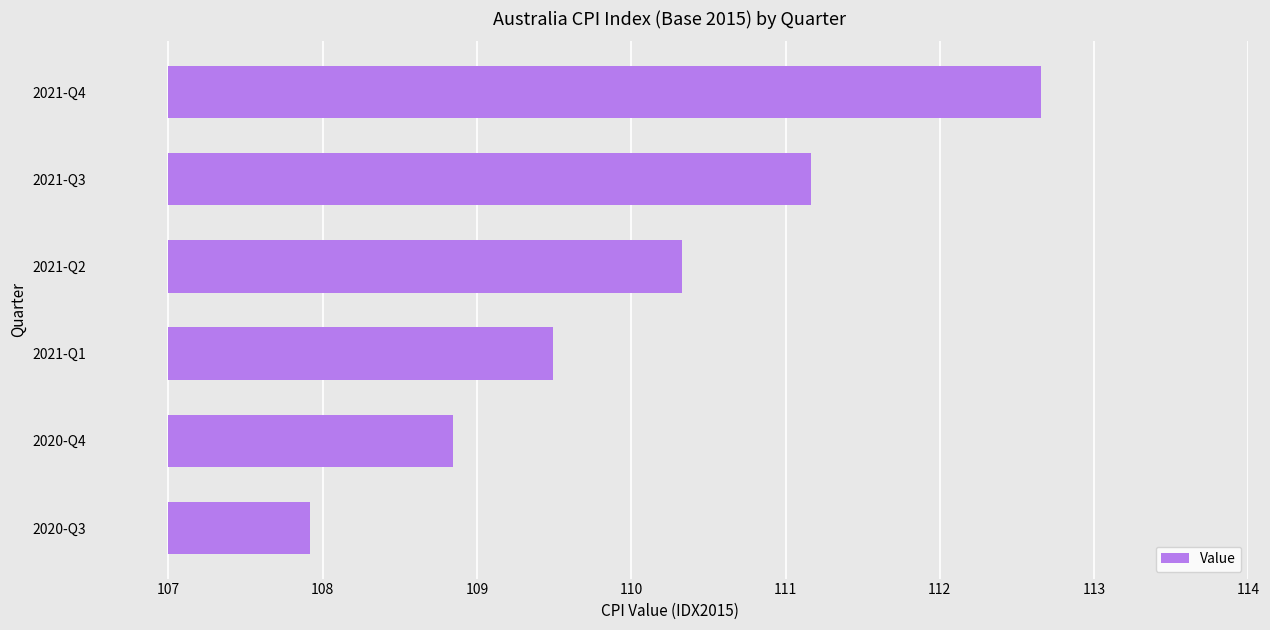

True or false: the data shows 3.3 at 2021-Q2.

True